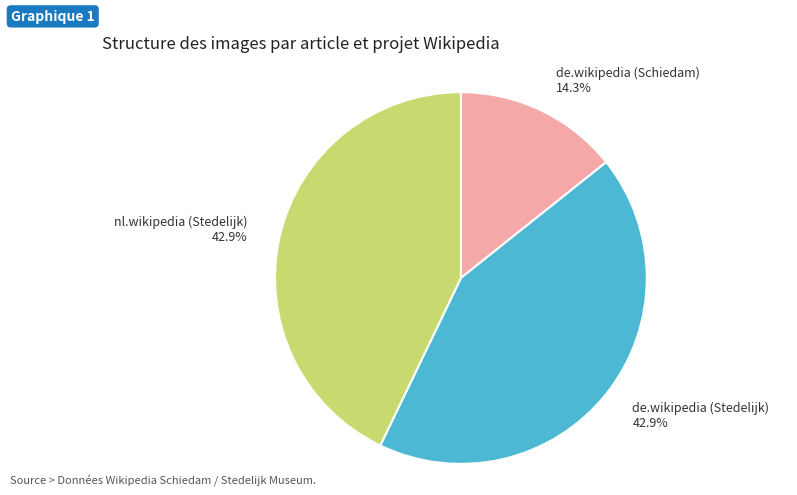

Combined, what portion of the pie is de.wikipedia (Schiedam) and de.wikipedia (Stedelijk)?

57.1%